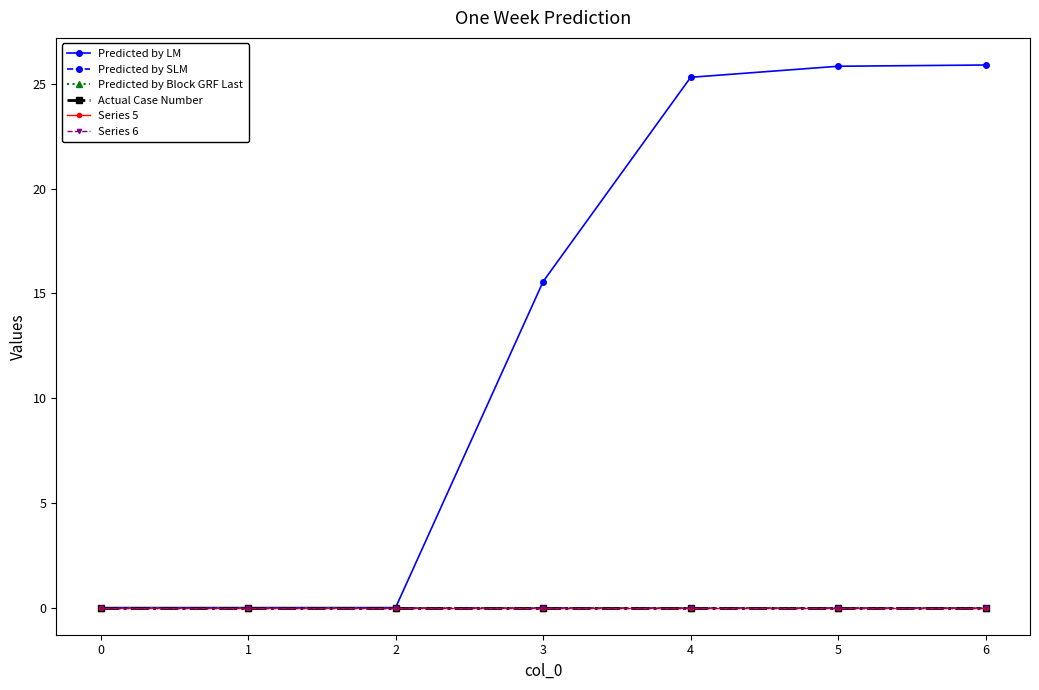

Does the chart have visible grid lines?

No